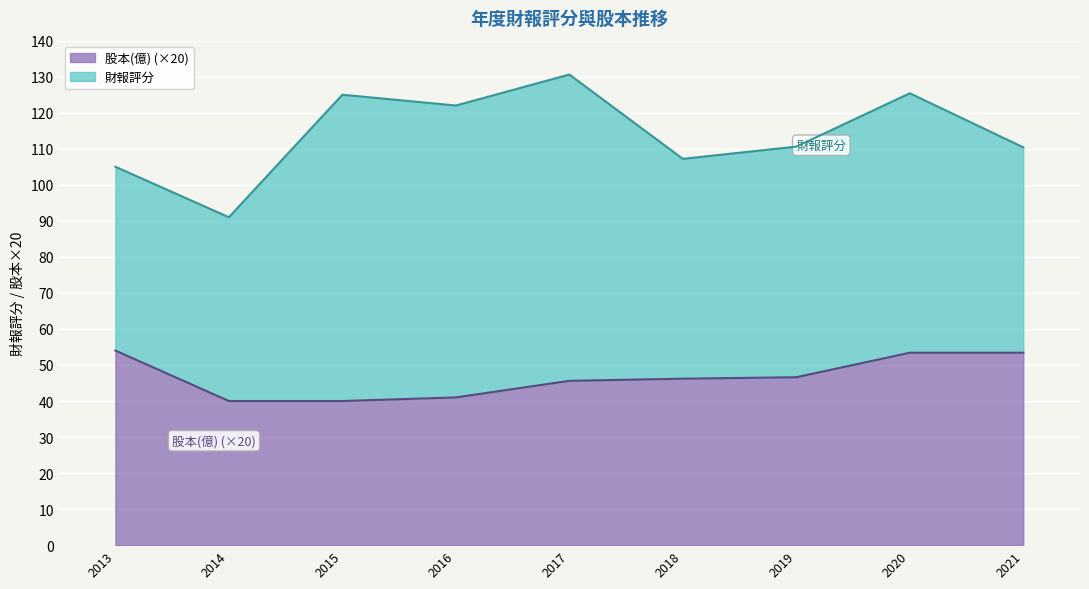

Rank the categories by value from highest to lowest.

2013, 2020, 2021, 2019, 2018, 2017, 2016, 2014, 2015